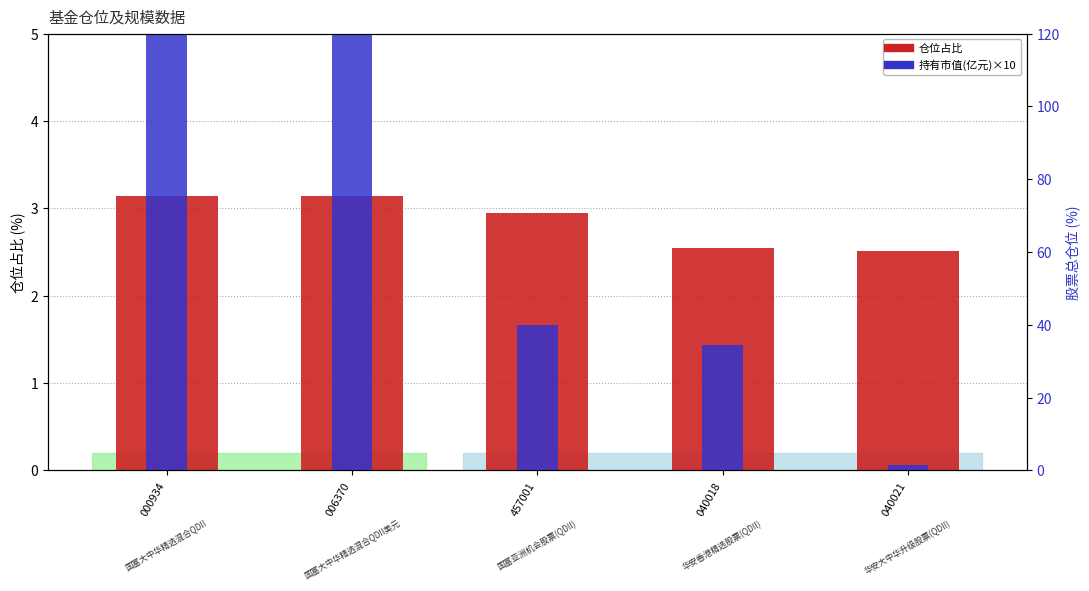

What is the label of the 4th bar from the left?

040018